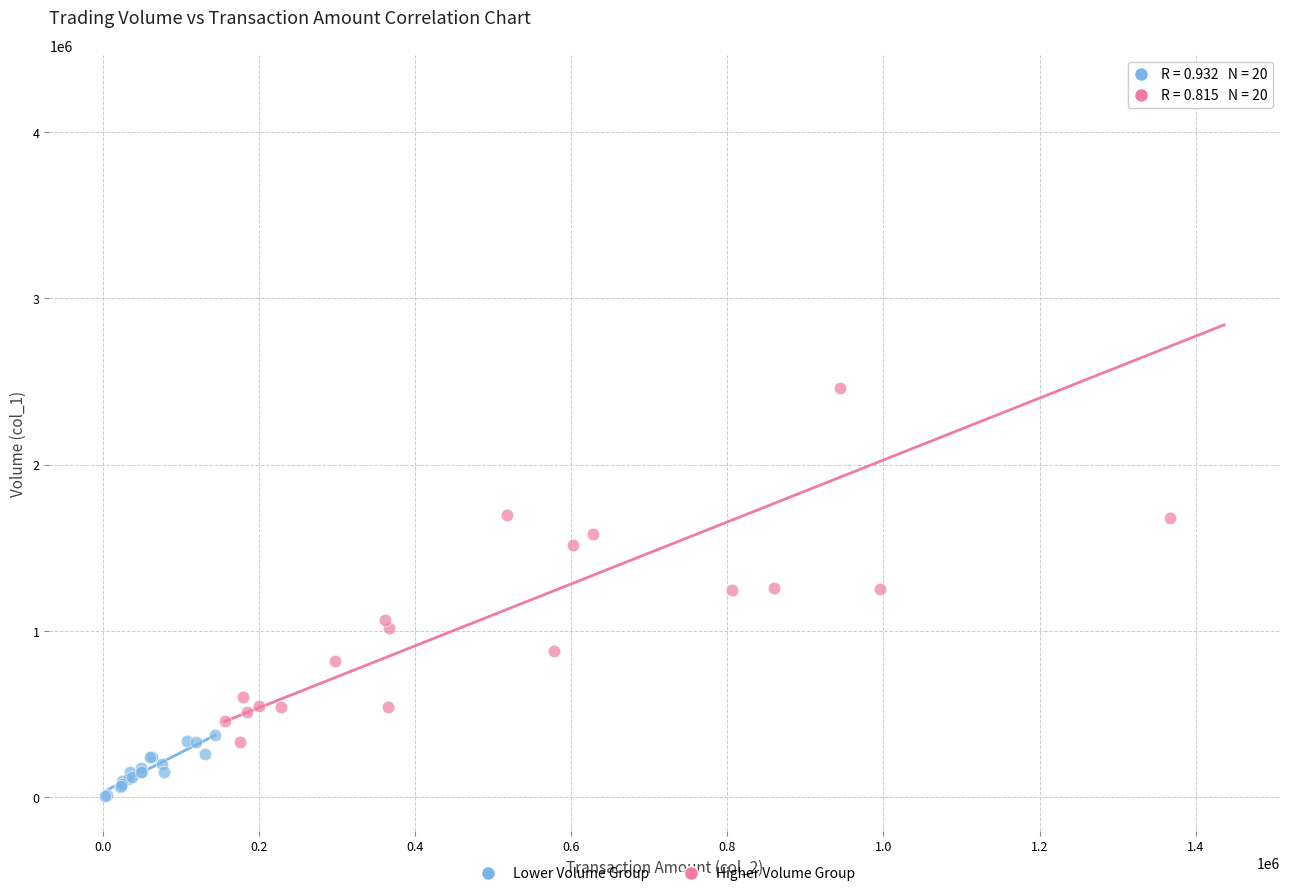

Which series reaches the maximum Y coordinate?

Higher Volume Group